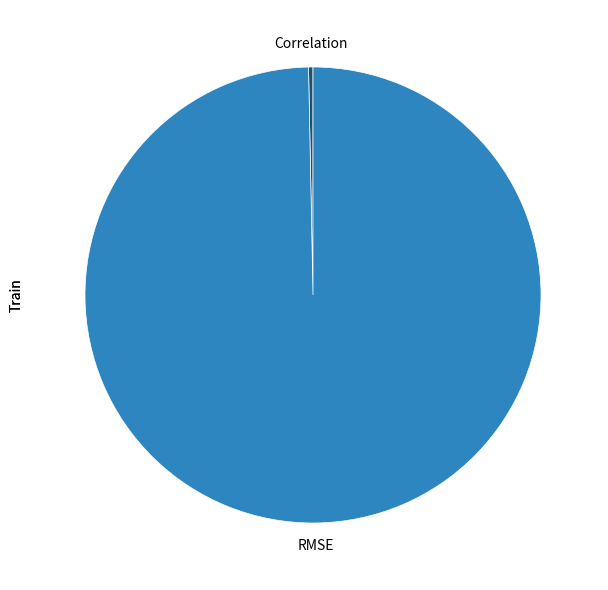

Count the number of slices in the pie.

2